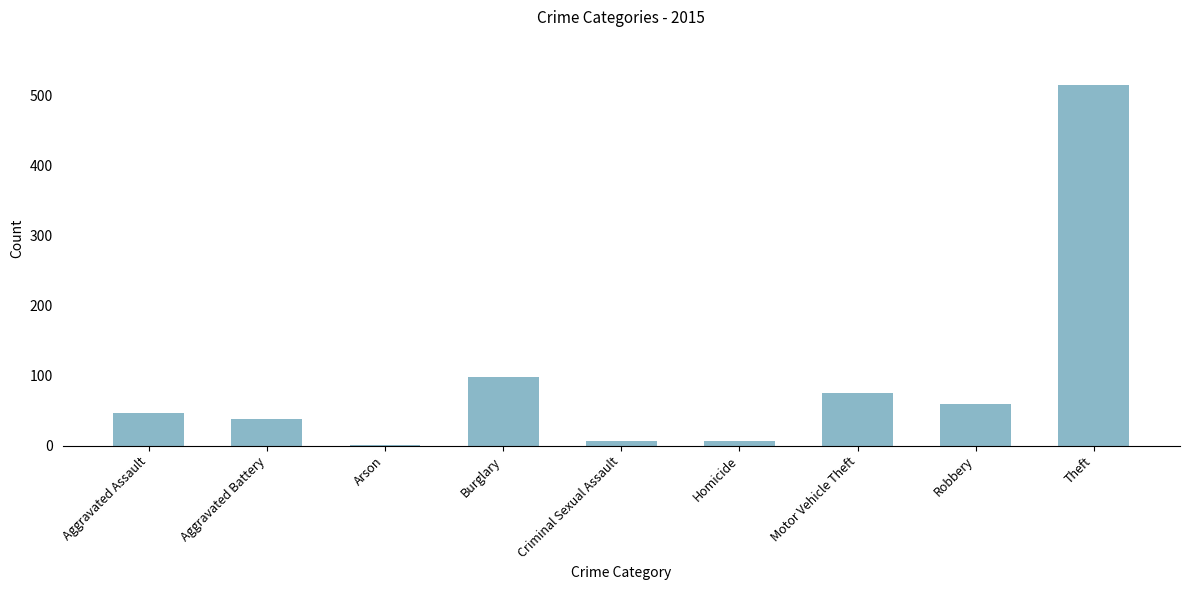

What is the greatest value displayed?

515